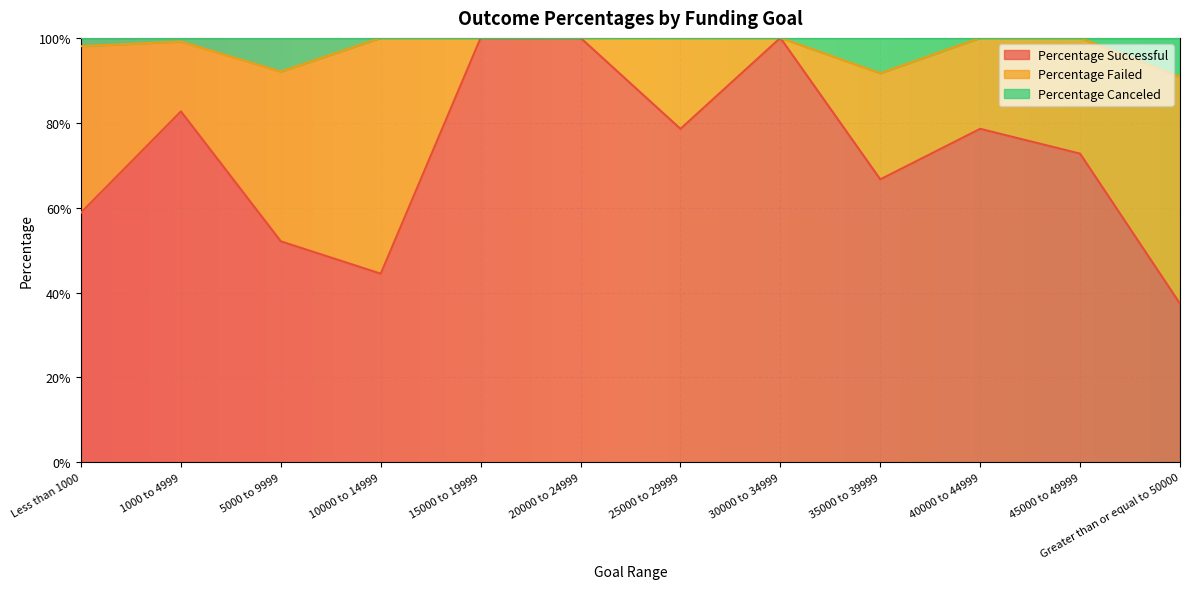

Does the chart display data point markers on the line(s)?

No